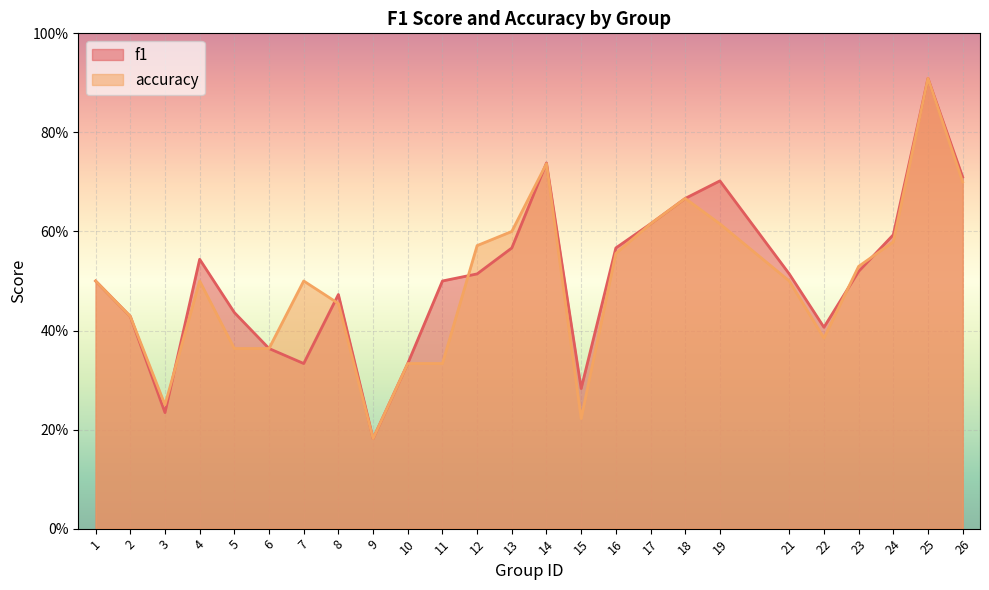

Which series has the largest total across all categories?

f1